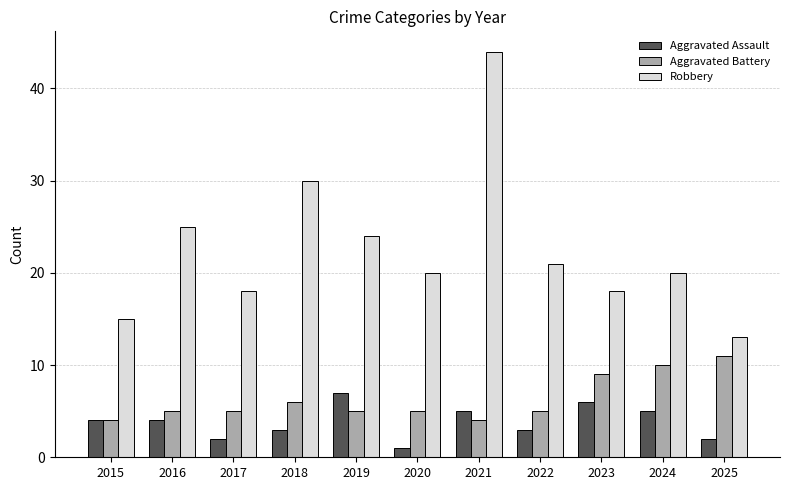

The Robbery series shows 11 at 2020. True or false?

False